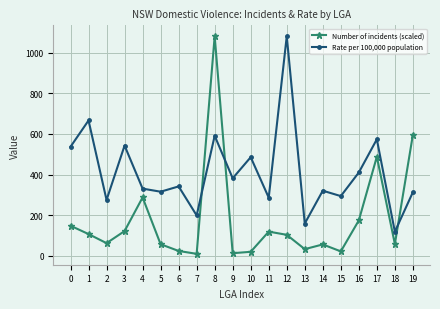

Which series has the largest range (max minus min)?

Number of incidents (scaled)